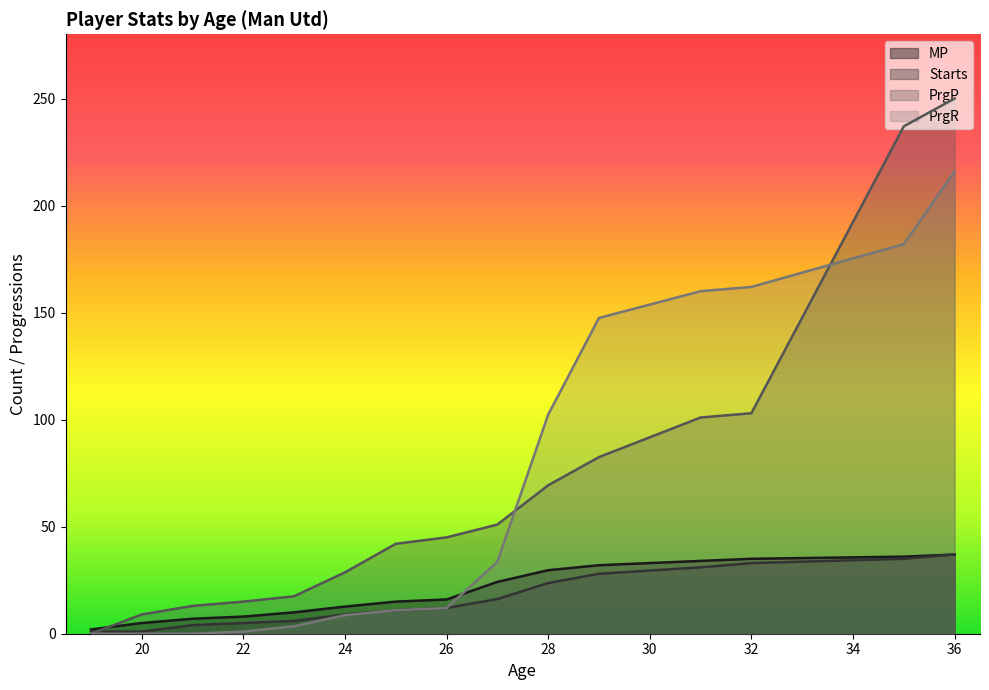

True or false: PrgR has a value of 38 at 24.

False